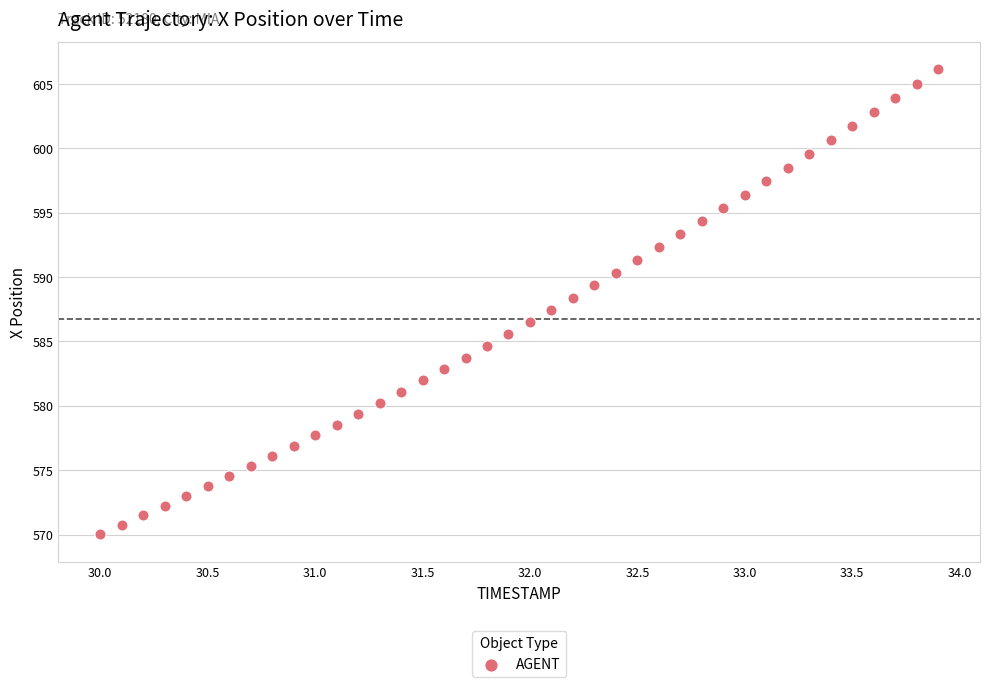

What is the range of Y values (max minus min)?

36.1